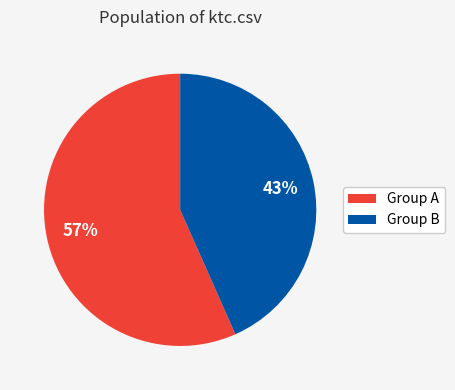

Is the sum of Group B and Group A greater than half?

Yes